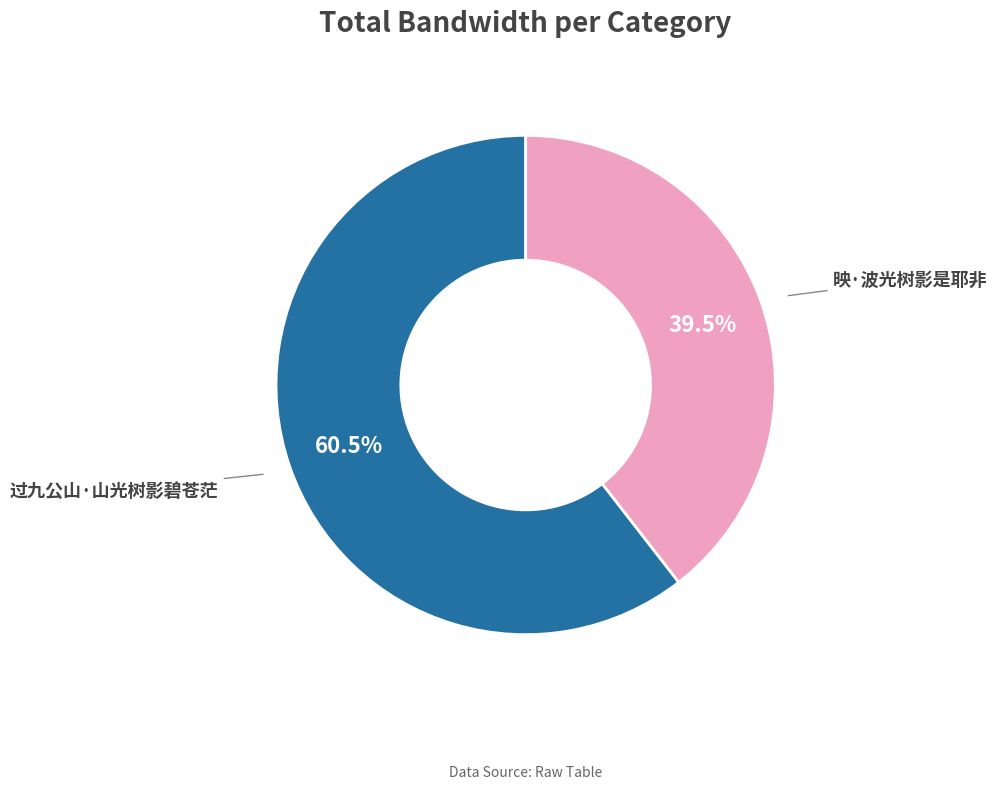

Which category has the smallest portion of the pie?

映·波光树影是耶非